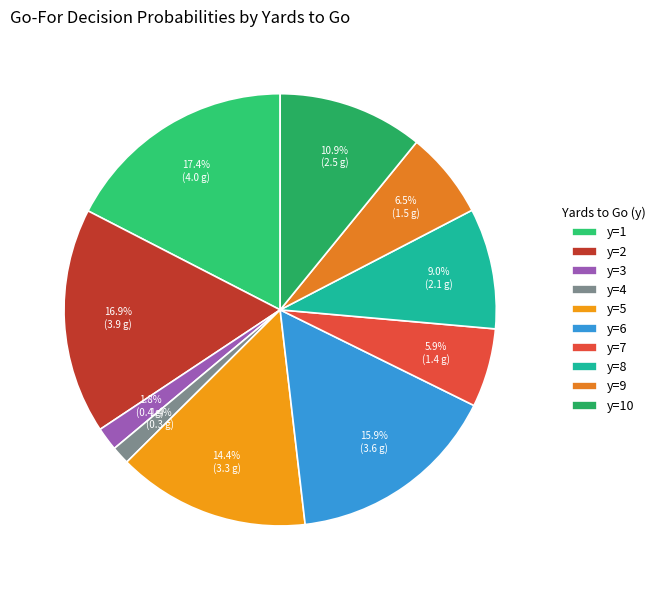

Is the sum of y=9 and y=5 greater than half?

No